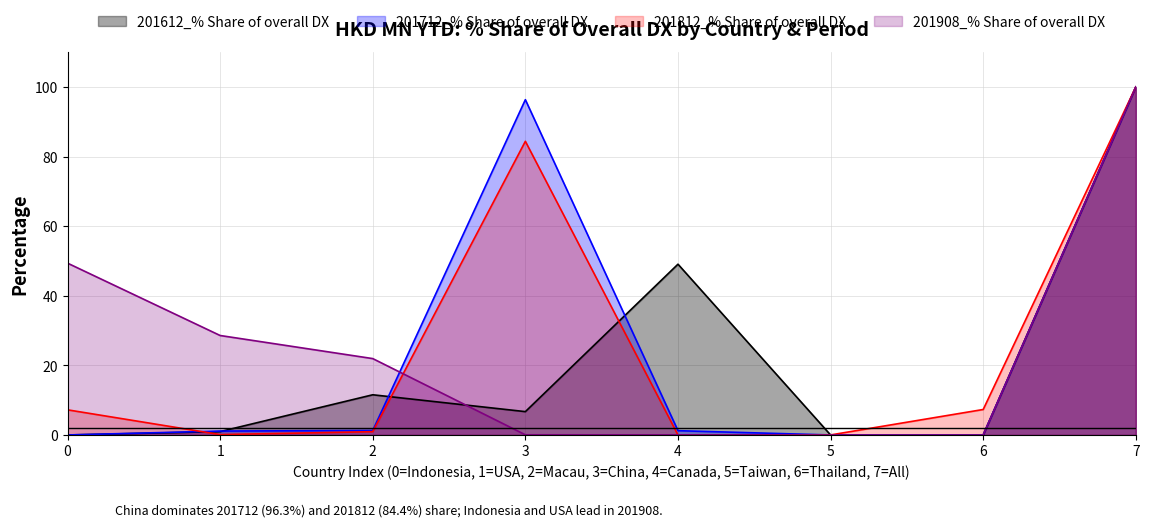

What is the greatest value displayed?

100.0